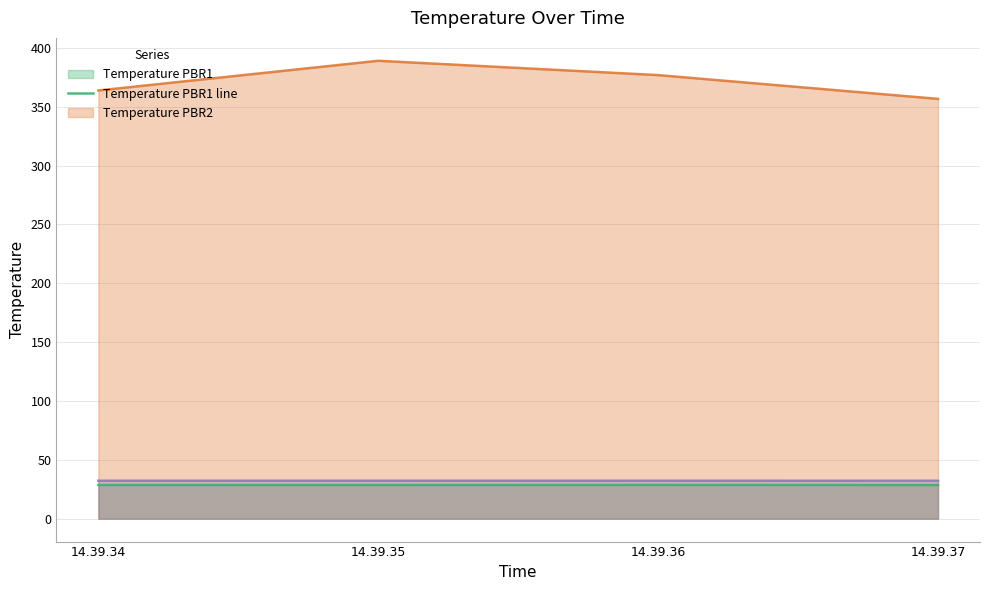

At which category is the sum across all series the highest?

14.39.35